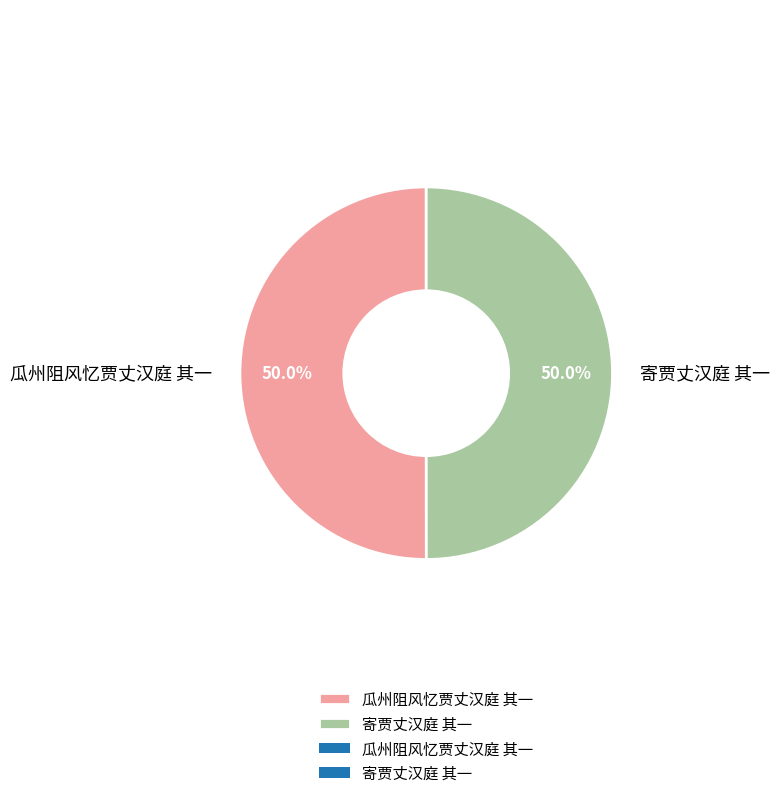

What is the ratio of the value at 寄贾丈汉庭 其一 to the value at 瓜州阻风忆贾丈汉庭 其一?

1.0